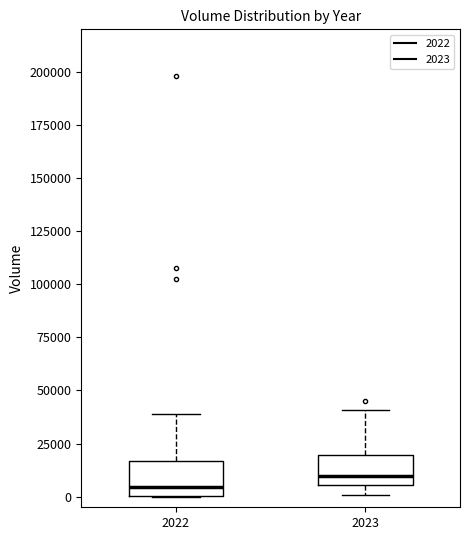

Which box has the highest median line?

2023